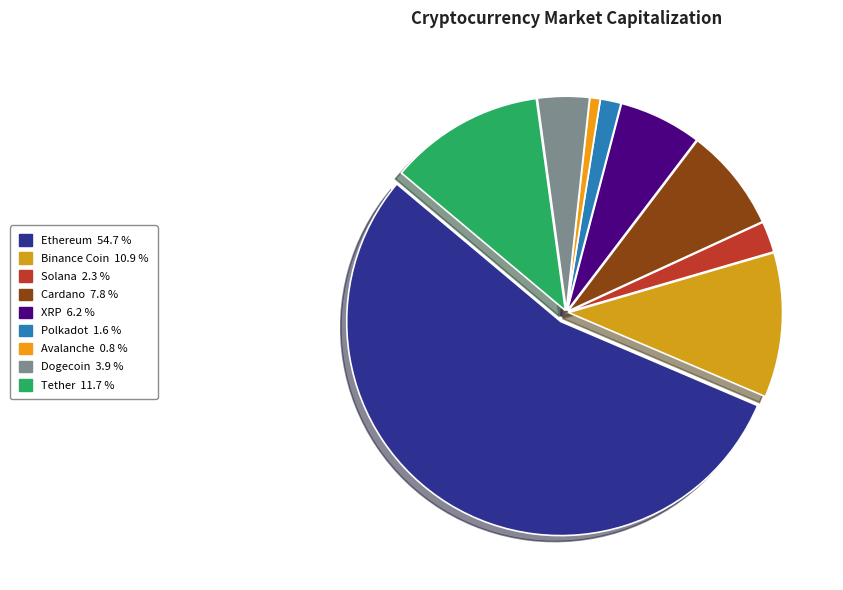

Count the number of slices in the pie.

9